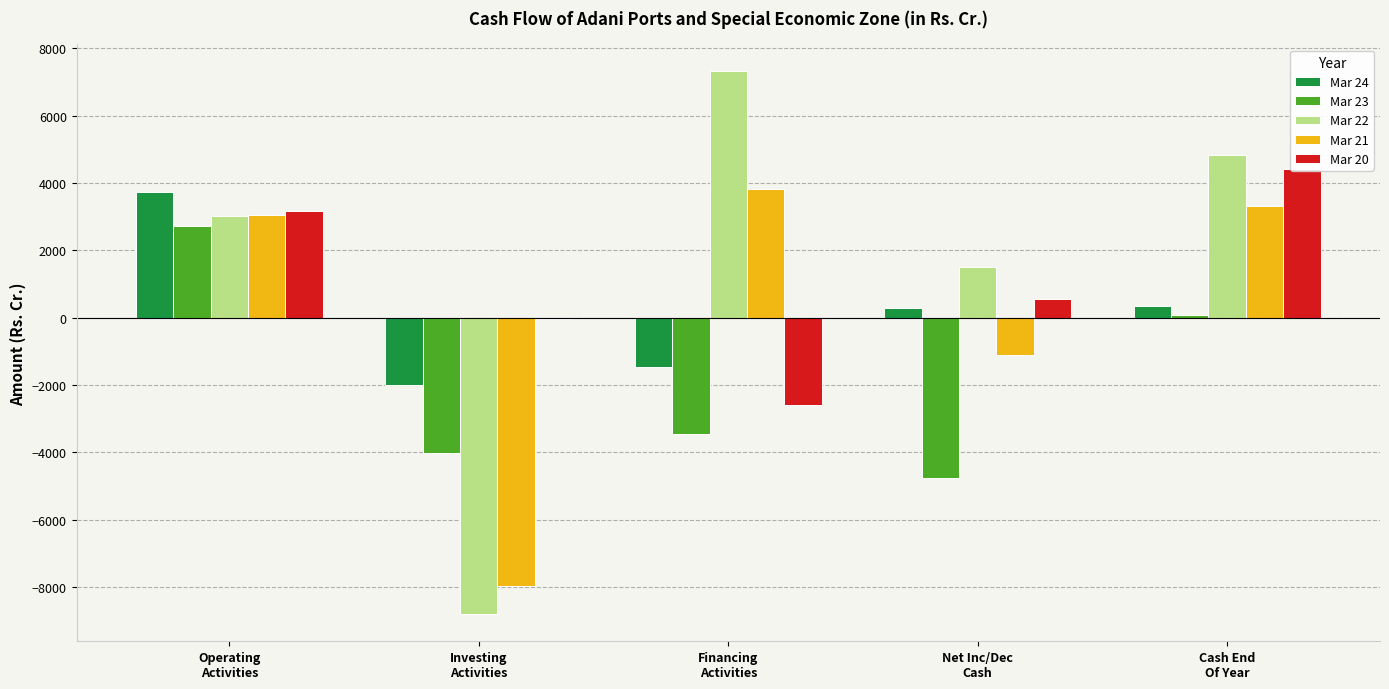

Reading right to left, what are all the values shown in this chart?

Mar 24: Cash End
Of Year=346.8	Net Inc/Dec
Cash=281.3	Financing
Activities=-1467.9	Investing
Activities=-1993.9	Operating
Activities=3743.2
Mar 23: Cash End
Of Year=65.4	Net Inc/Dec
Cash=-4762.6	Financing
Activities=-3451.7	Investing
Activities=-4025.0	Operating
Activities=2714.0
Mar 22: Cash End
Of Year=4828.0	Net Inc/Dec
Cash=1517.3	Financing
Activities=7308.4	Investing
Activities=-8803.2	Operating
Activities=3012.1
Mar 21: Cash End
Of Year=3310.7	Net Inc/Dec
Cash=-1097.7	Financing
Activities=3827.2	Investing
Activities=-7966.6	Operating
Activities=3041.8
Mar 20: Cash End
Of Year=4408.4	Net Inc/Dec
Cash=557.9	Financing
Activities=-2580.7	Investing
Activities=-31.4	Operating
Activities=3169.9